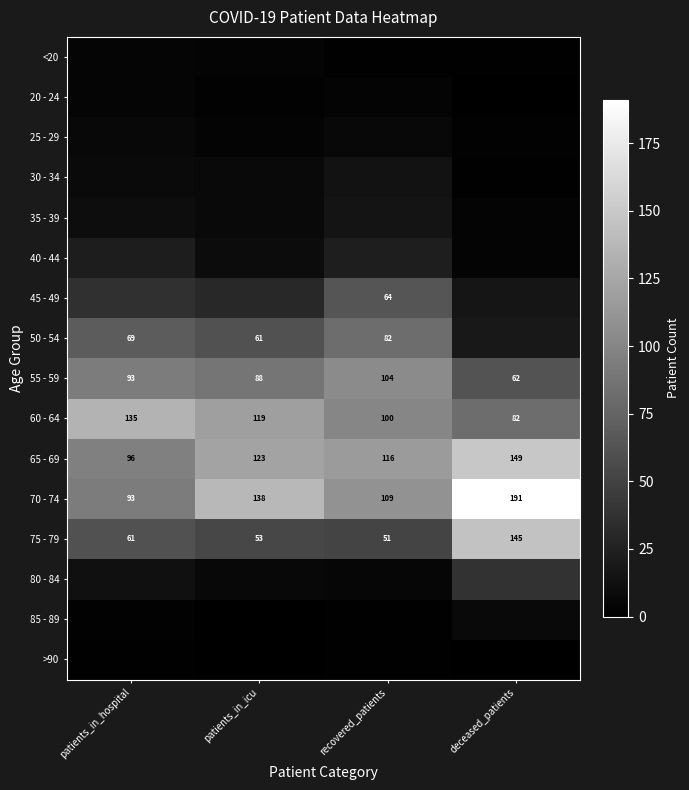

What is the sum of all 55 - 59 values?

347